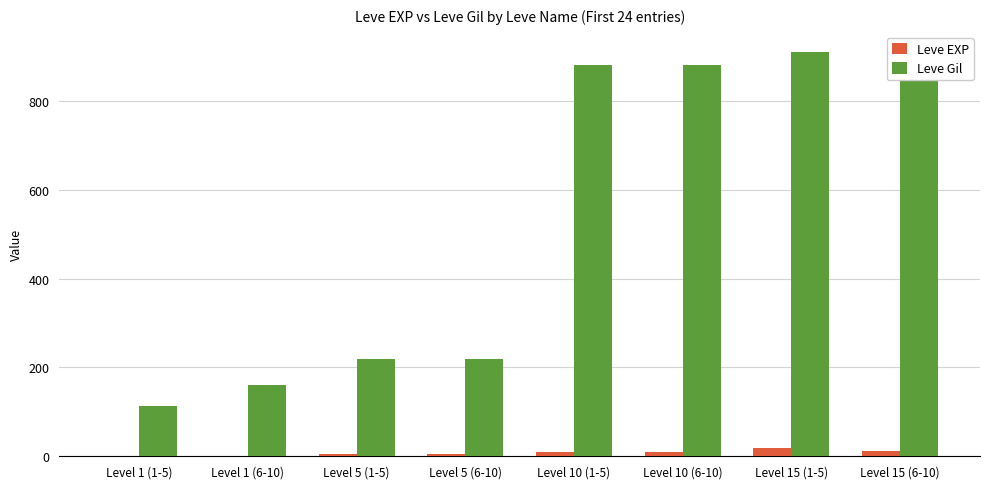

What is the label of the 7th bar from the right?

Level 1 (6-10)